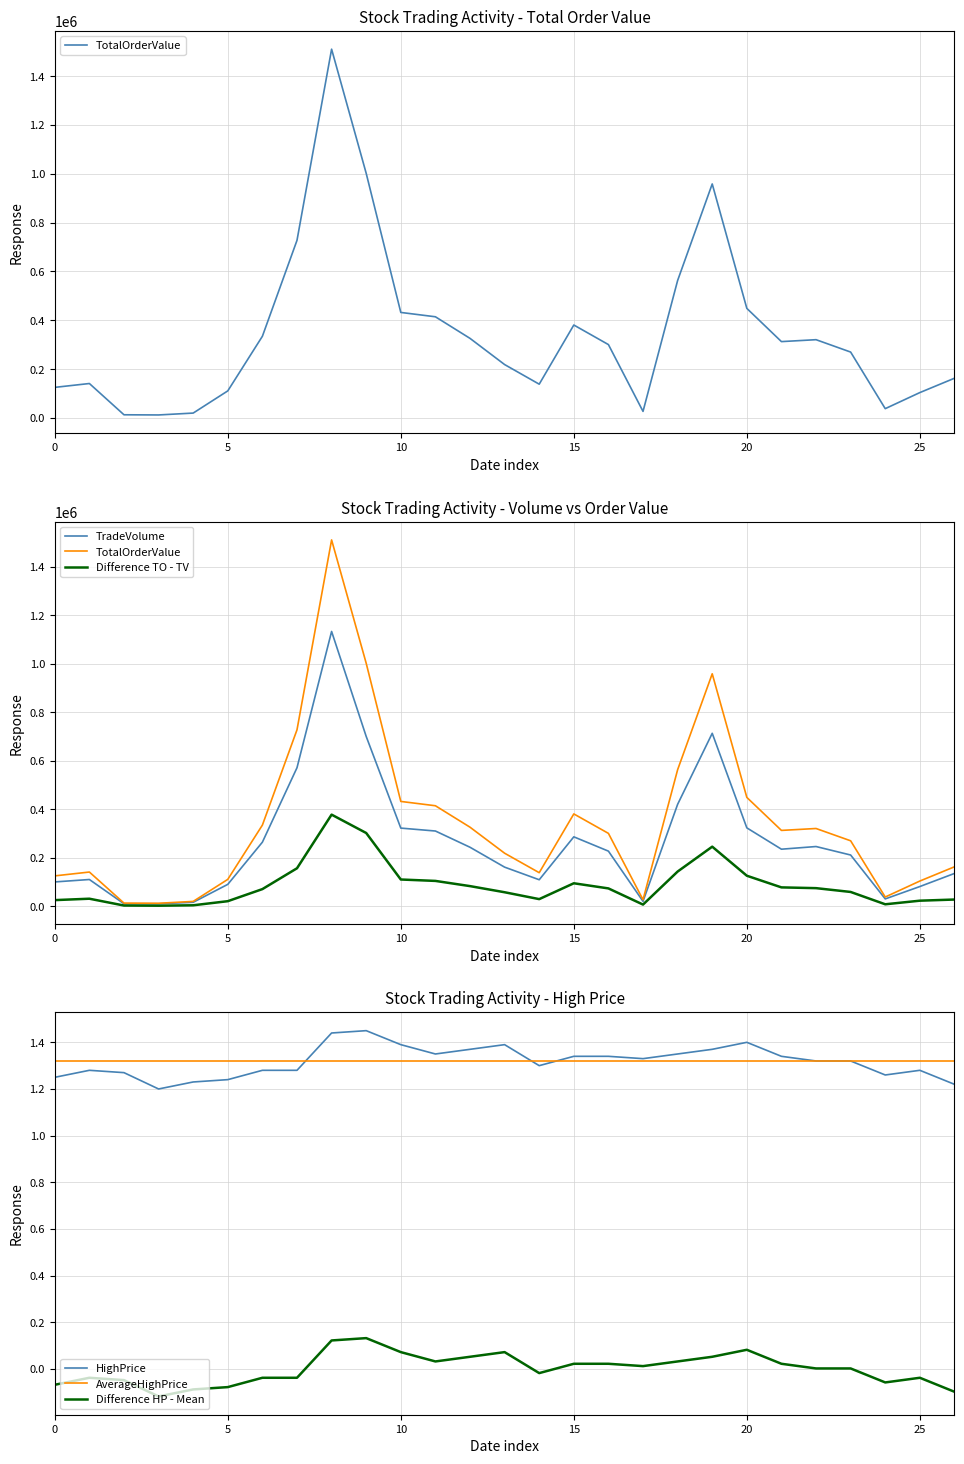

True or false: HighPrice has a value of 0.8 at 25.

False